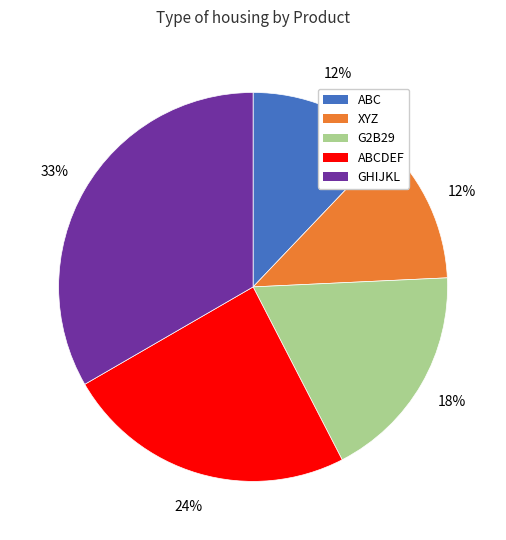

Does any single category account for the majority?

No